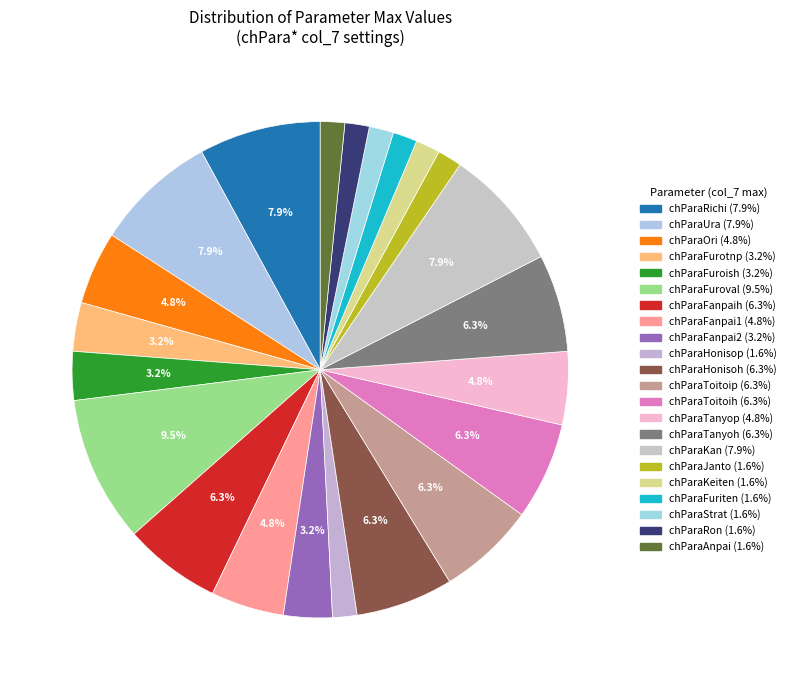

Count the number of slices in the pie.

22